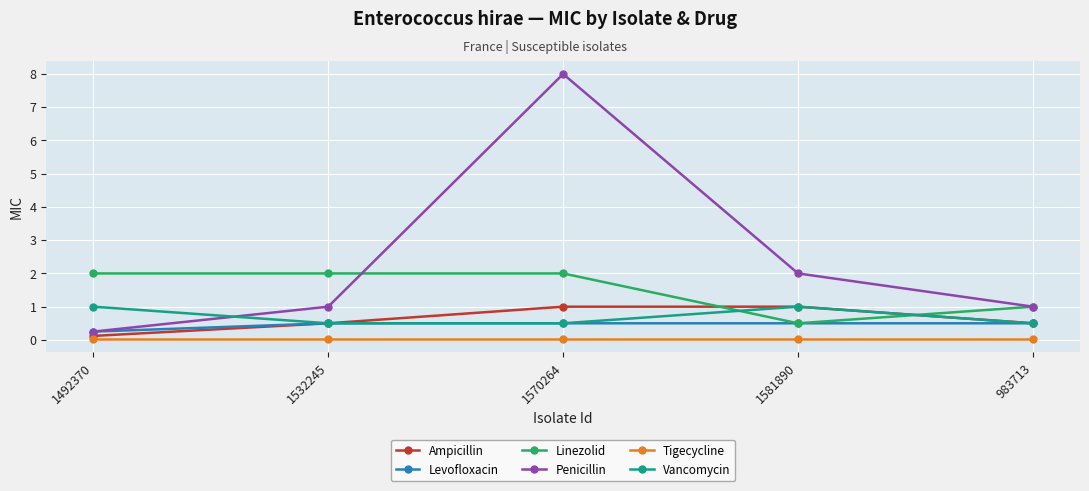

What is the sum of the Levofloxacin values at 1570264 and 1492370?

0.8